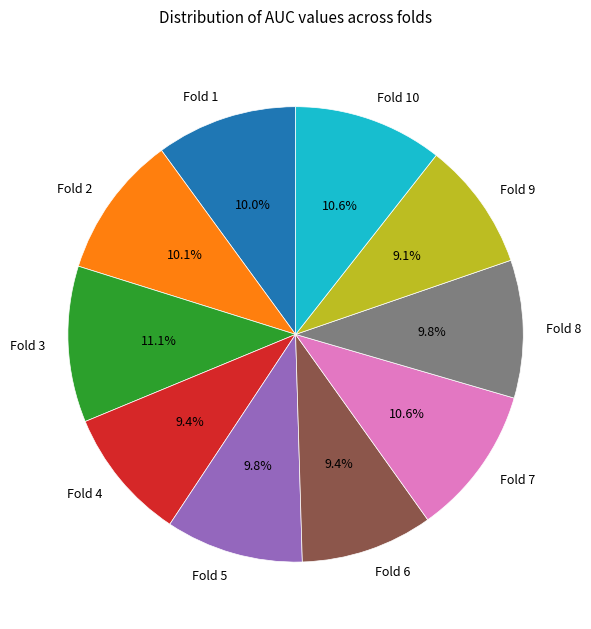

Which has a higher value, Fold 5 or Fold 3?

Fold 3